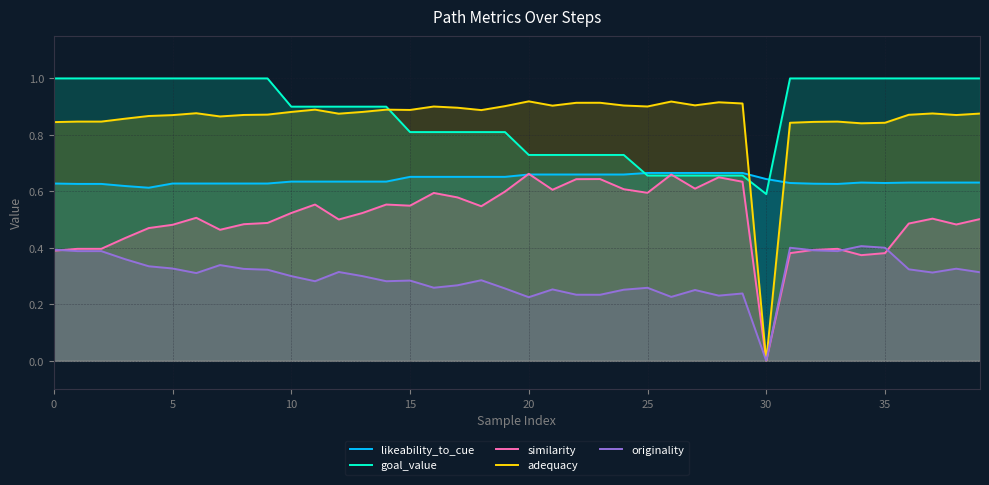

Is the value of likeability_to_cue at 20 greater than the value of similarity at 29?

No